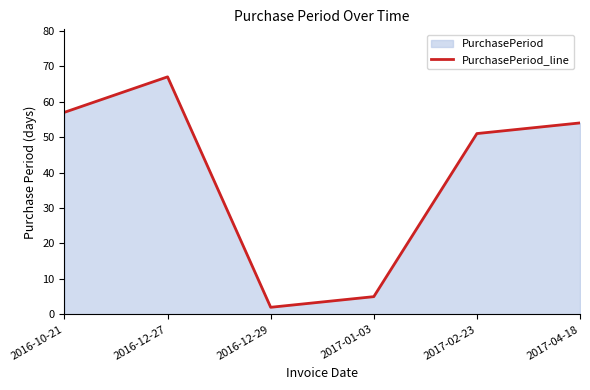

How many interior local peaks (higher than both neighbors) does the data have?

1